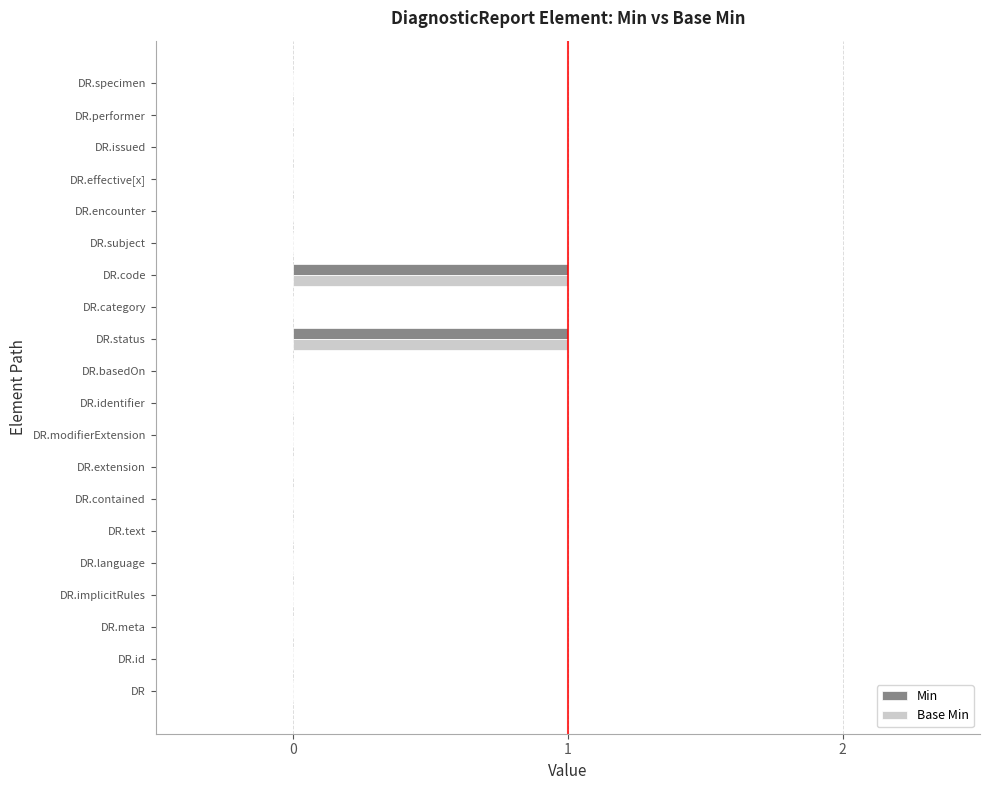

The value of Min at DR.status is 1. True or false?

True